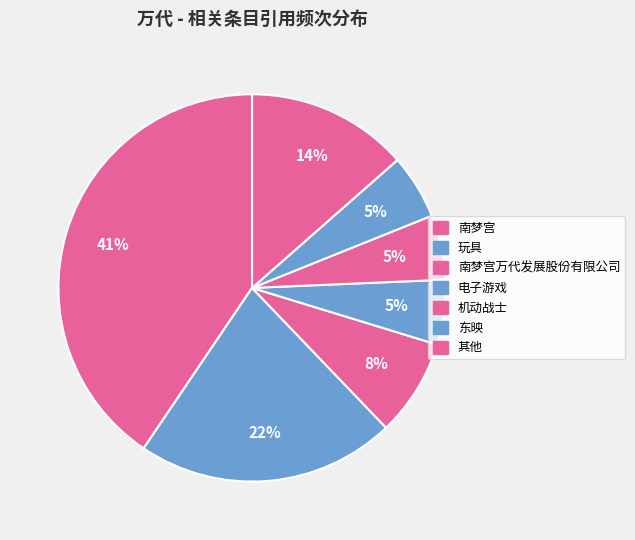

How many slices are in this pie chart?

7